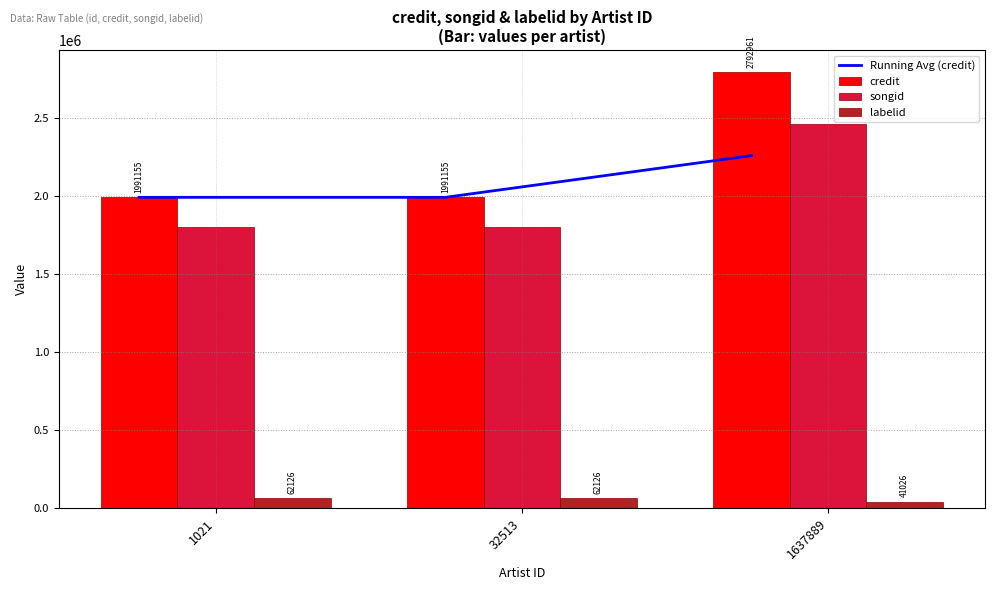

List the series in order of their peak value, highest first.

credit, songid, Running Avg (credit), labelid